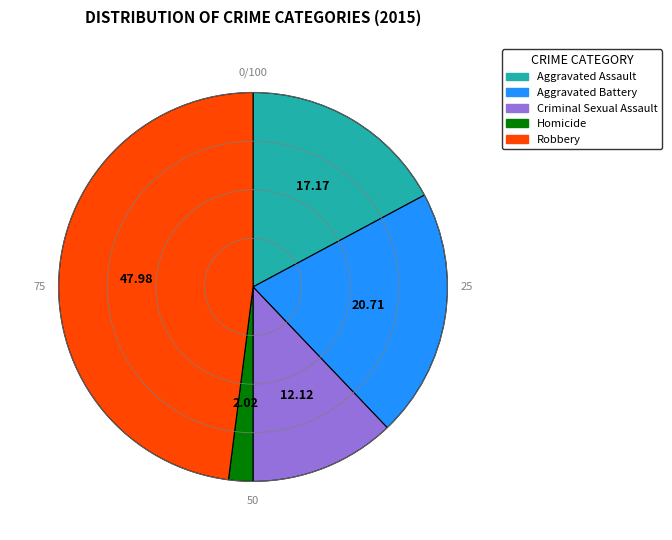

What is the ratio of the value at Criminal Sexual Assault to the value at Aggravated Assault?

0.7